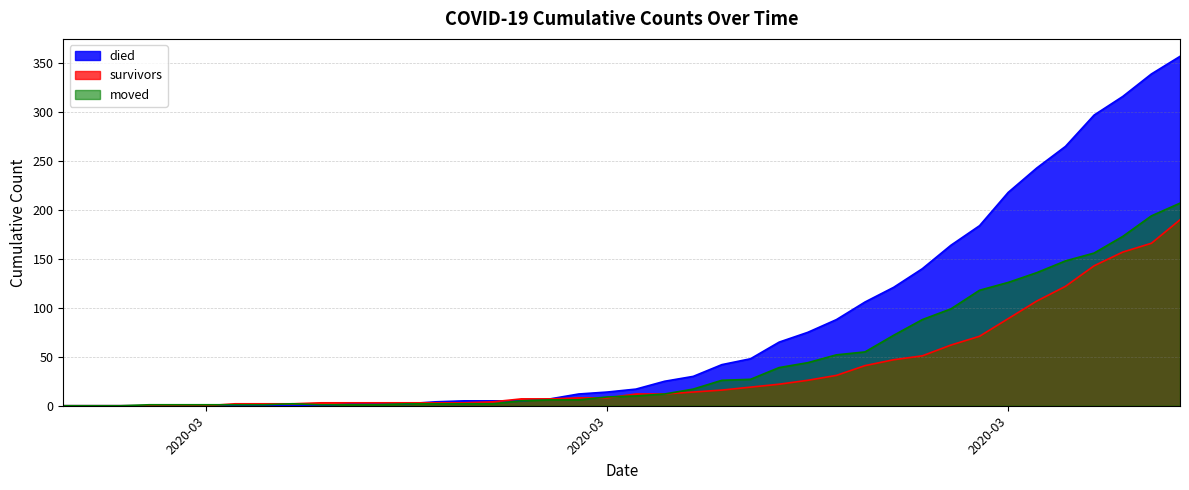

Reading left to right, what are all the values shown in this chart?

survivors: 0	0	0	0	0	0	2	2	2	3	3	3	3	3	3	4	7	7	8	8	12	12	14	16	19	22	26	31	41	47	51	62	71	89	107	122	143	157	166	190
died: 0	0	0	0	0	0	0	0	0	0	2	2	2	4	5	5	5	7	12	14	17	25	30	42	48	65	75	88	106	121	140	164	184	218	243	265	297	316	339	357
moved: 0	0	0	1	1	1	1	1	2	1	1	1	2	2	2	2	5	6	6	9	10	12	17	26	27	39	44	52	55	72	88	99	118	126	136	148	156	173	194	207